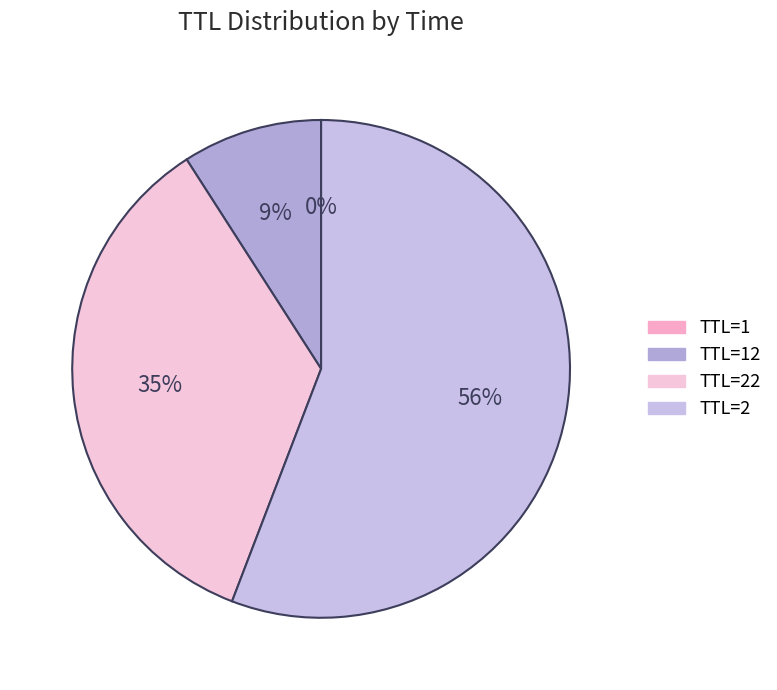

Count the number of slices in the pie.

4